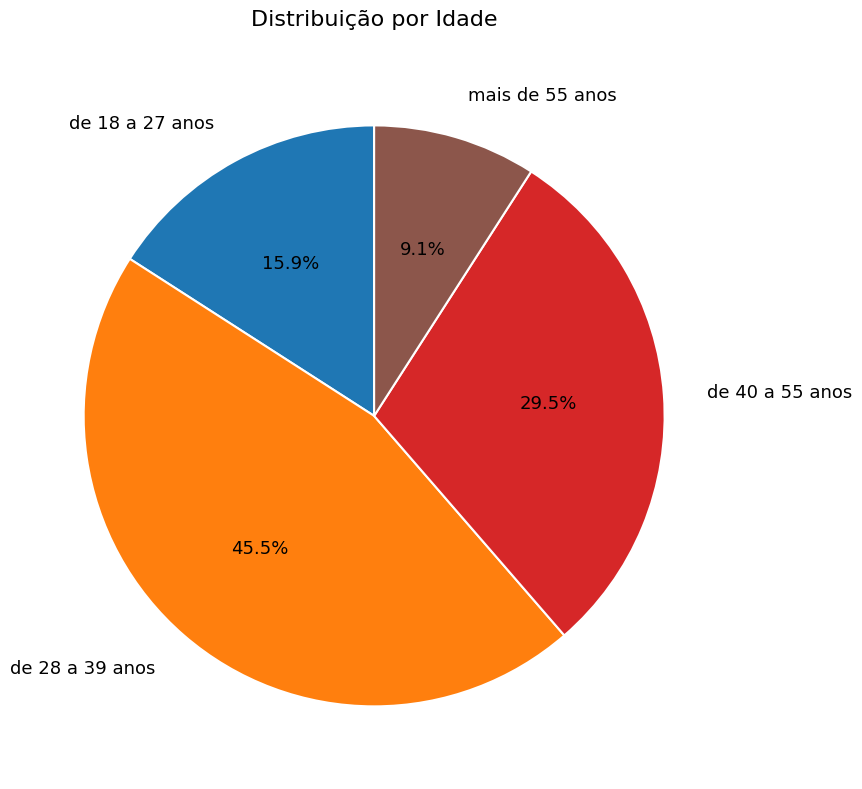

How many segments does this pie chart have?

4